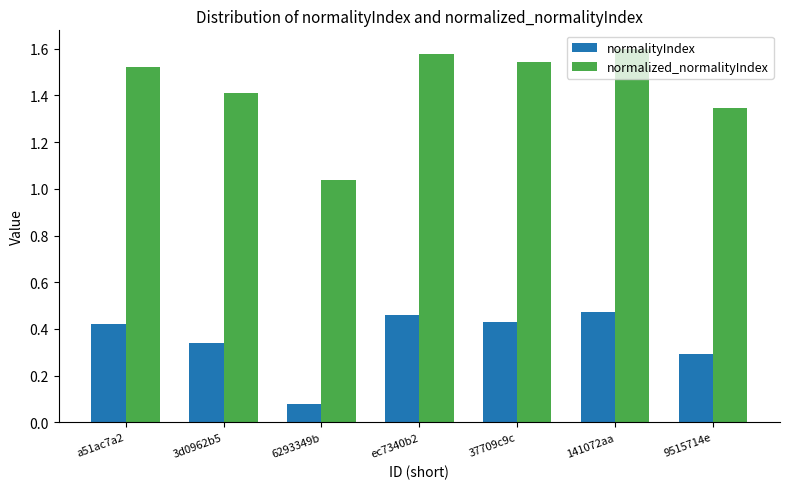

Between a51ac7a2 and 141072aa, which series saw the biggest shift?

normalized_normalityIndex